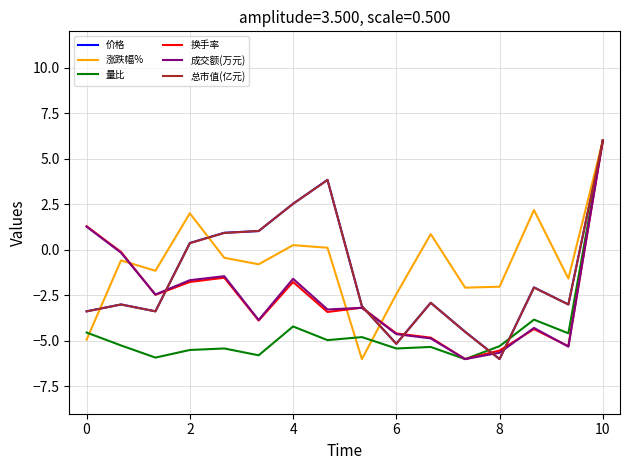

What is the minimum value shown in the chart?

-6.0